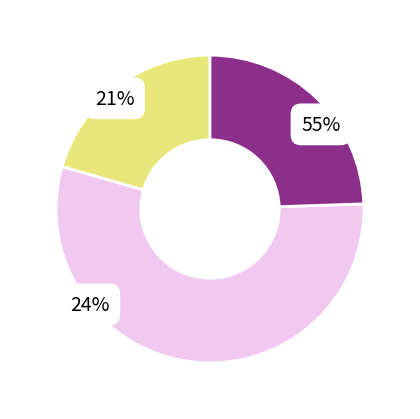

To the nearest percent, what is the combined percentage of 113971 and 123804?

29%